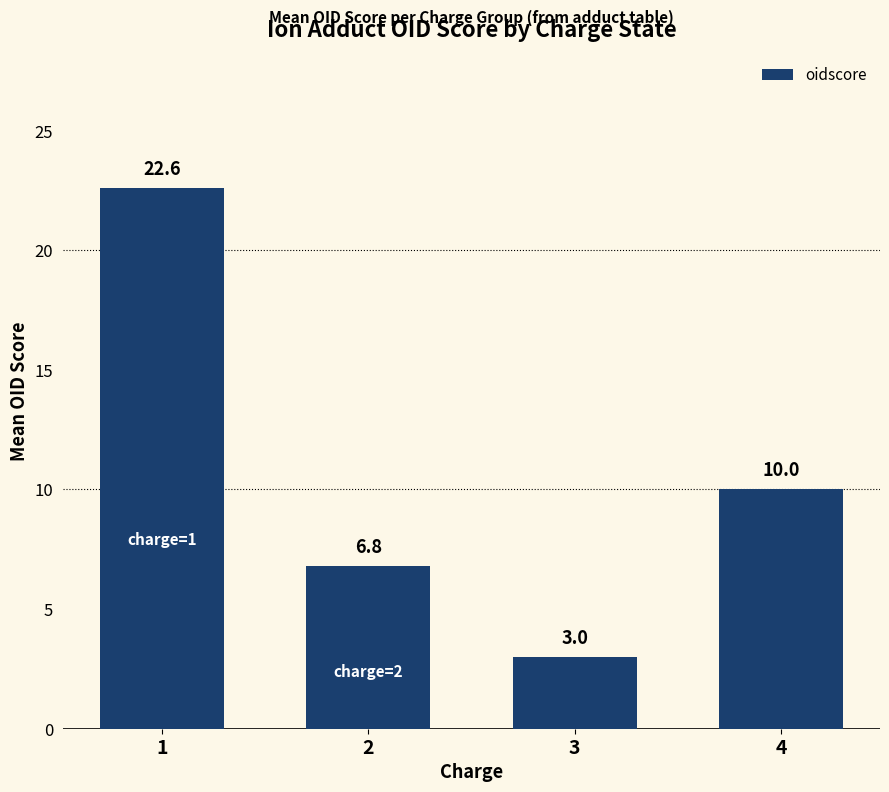

Reading right to left, what are all the values shown in this chart?

4=10.0	3=3.0	2=6.8	1=22.6